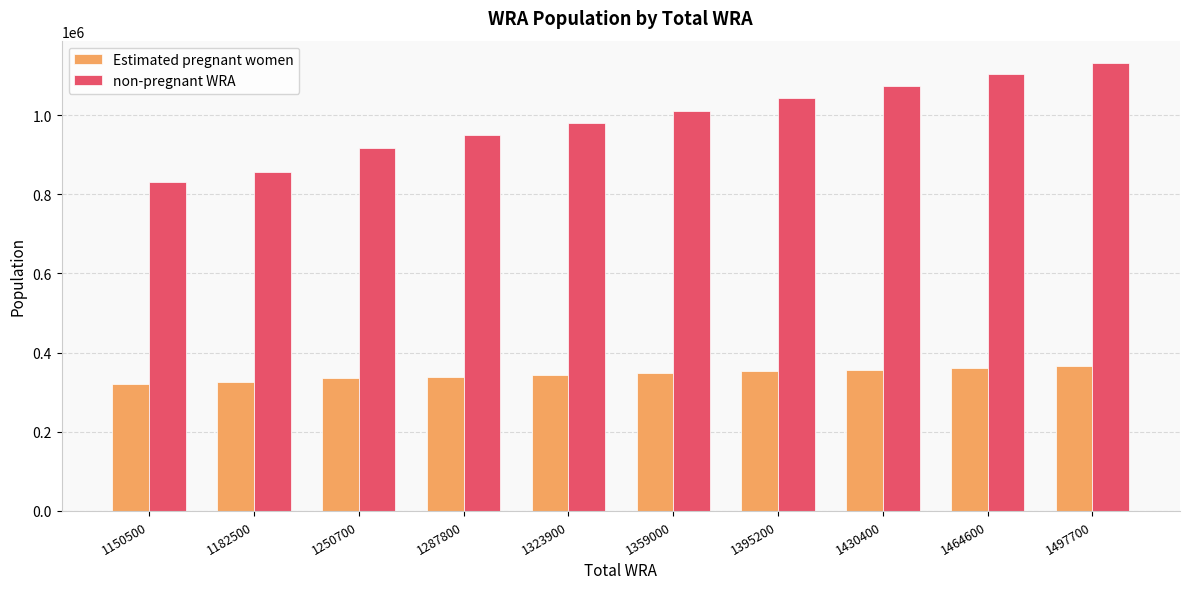

Is it true that non-pregnant WRA equals 1963188.7 at 1464600?

False